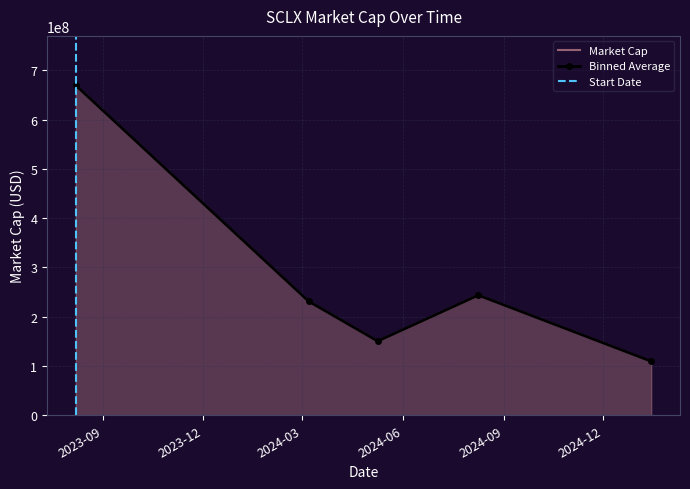

What is the difference between the maximum and minimum values?

559770000